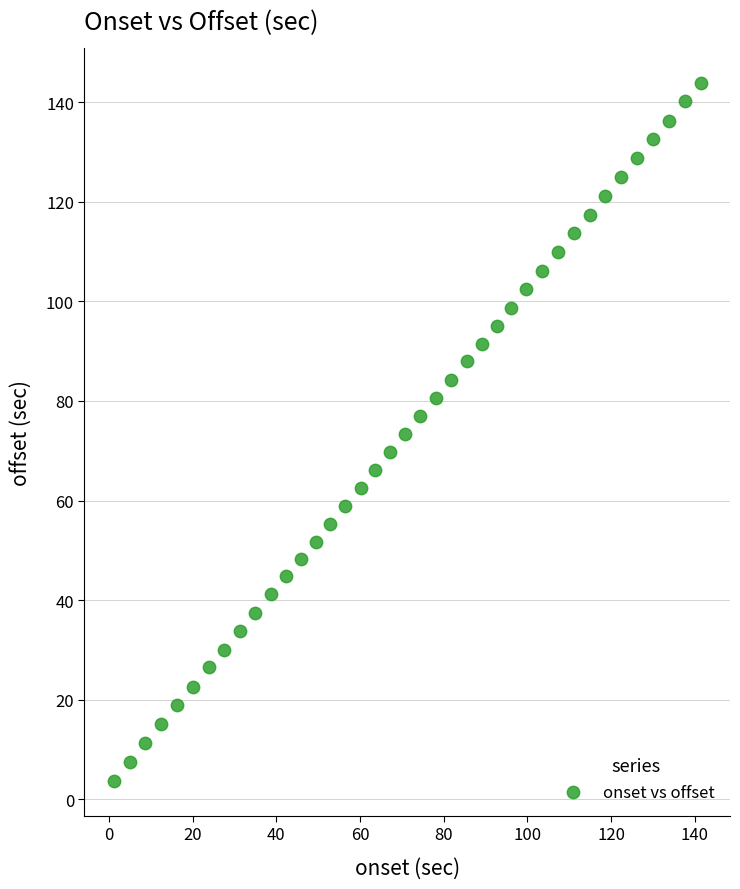

What is the range of Y values (max minus min)?

140.2